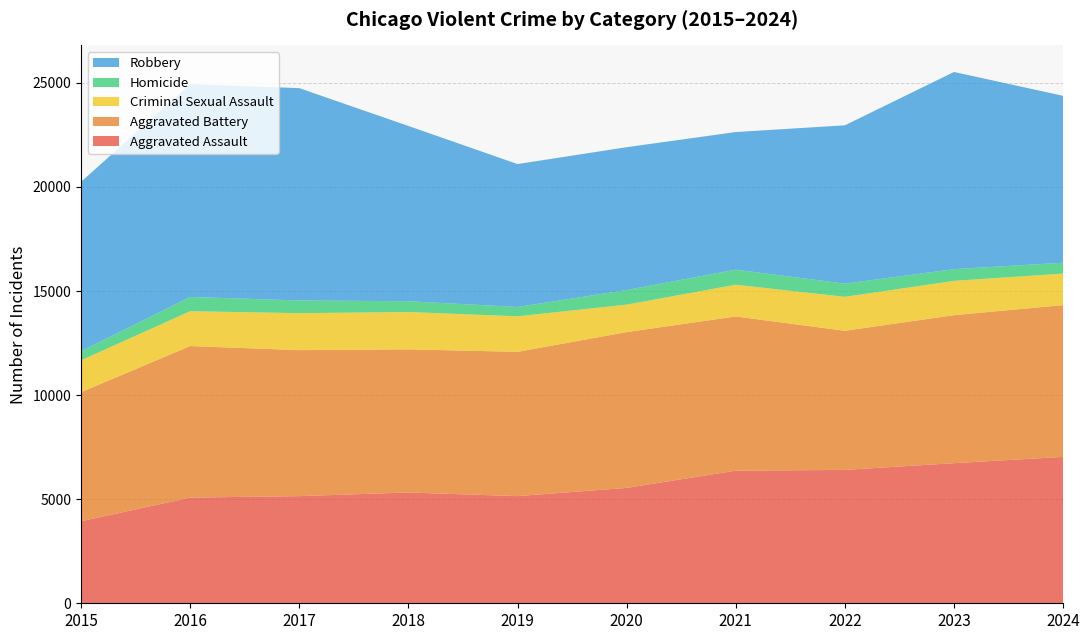

Reading right to left, transcribe all the data shown in this chart.

Aggravated Assault: 2024=7033	2023=6731	2022=6408	2021=6370	2020=5544	2019=5148	2018=5322	2017=5147	2016=5078	2015=3940
Aggravated Battery: 2024=7293	2023=7111	2022=6684	2021=7410	2020=7485	2019=6932	2018=6878	2017=7015	2016=7280	2015=6202
Criminal Sexual Assault: 2024=1515	2023=1648	2022=1630	2021=1526	2020=1319	2019=1707	2018=1794	2017=1775	2016=1675	2015=1529
Homicide: 2024=521	2023=563	2022=635	2021=723	2020=703	2019=449	2018=518	2017=612	2016=684	2015=441
Robbery: 2024=8018	2023=9473	2022=7607	2021=6611	2020=6861	2019=6866	2018=8420	2017=10201	2016=10226	2015=8134